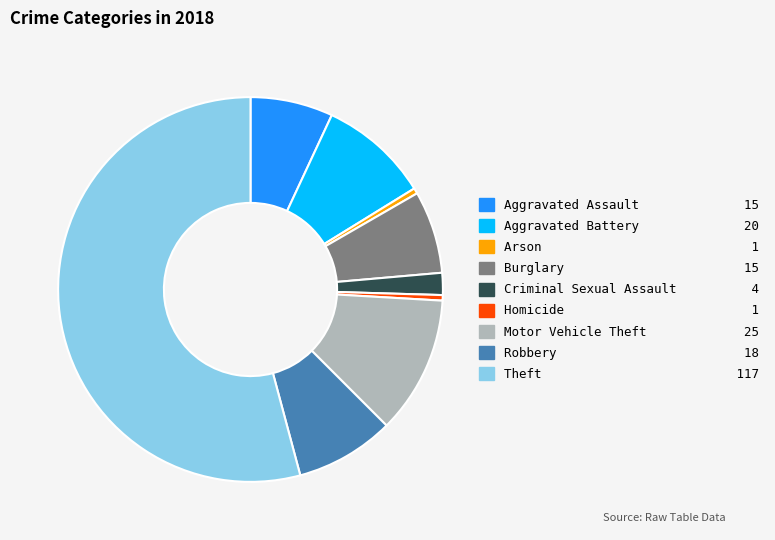

Which has a higher value, Aggravated Assault or Robbery?

Robbery